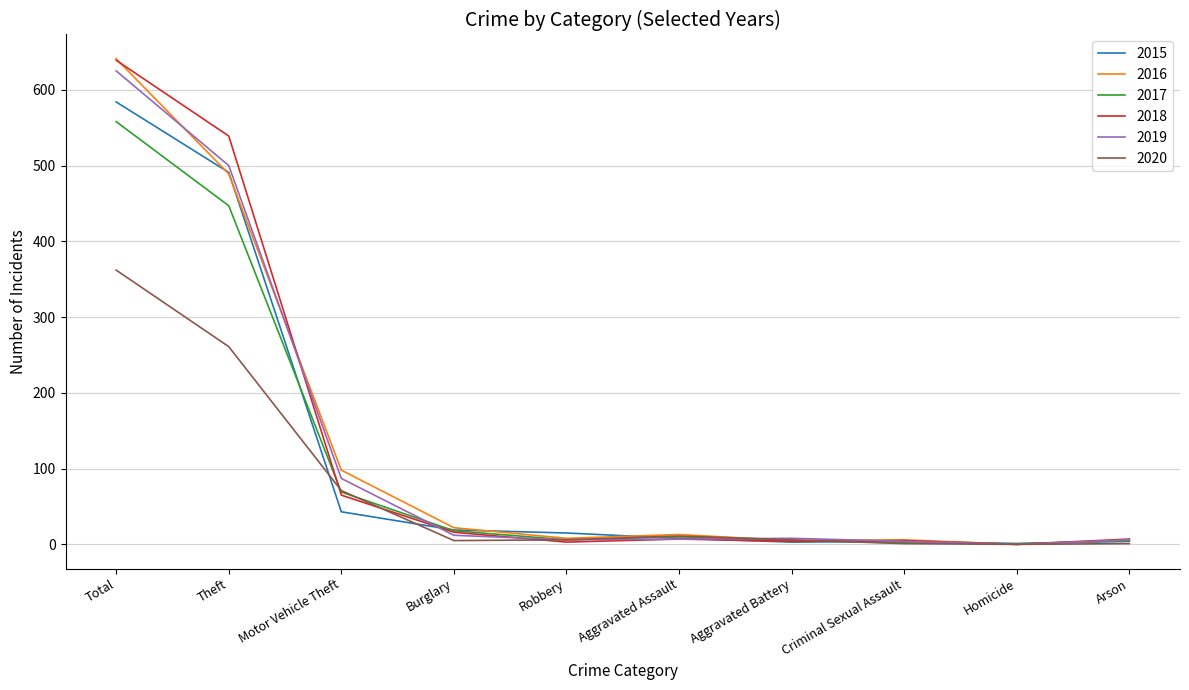

Which series has the largest range (max minus min)?

2016